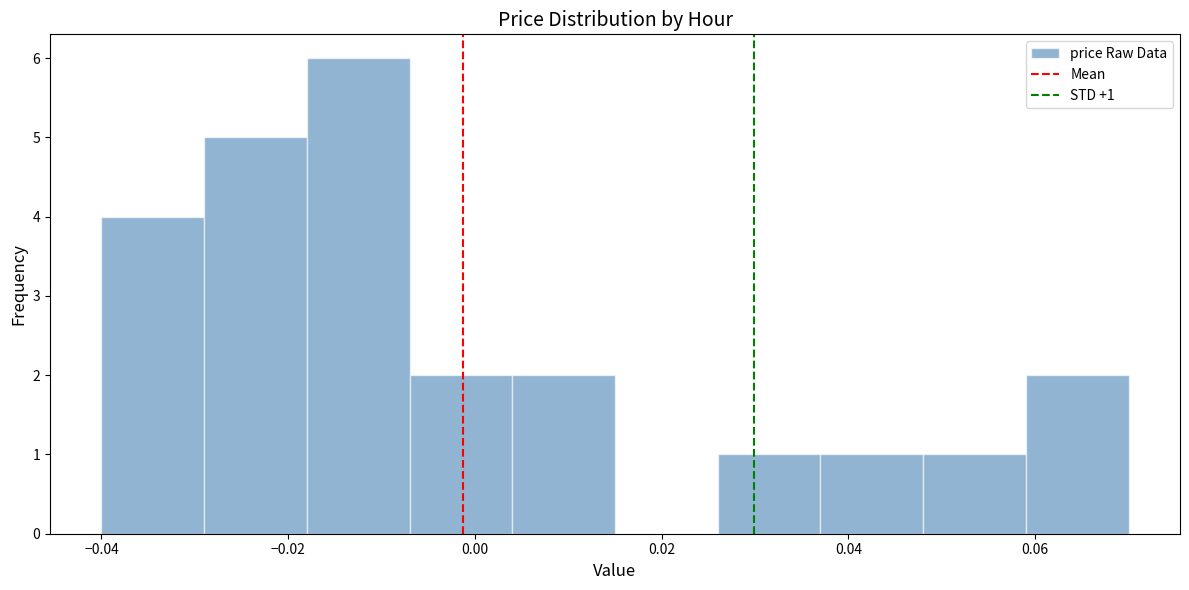

Which range on the x-axis has the tallest bar?

-0.018 to -0.007